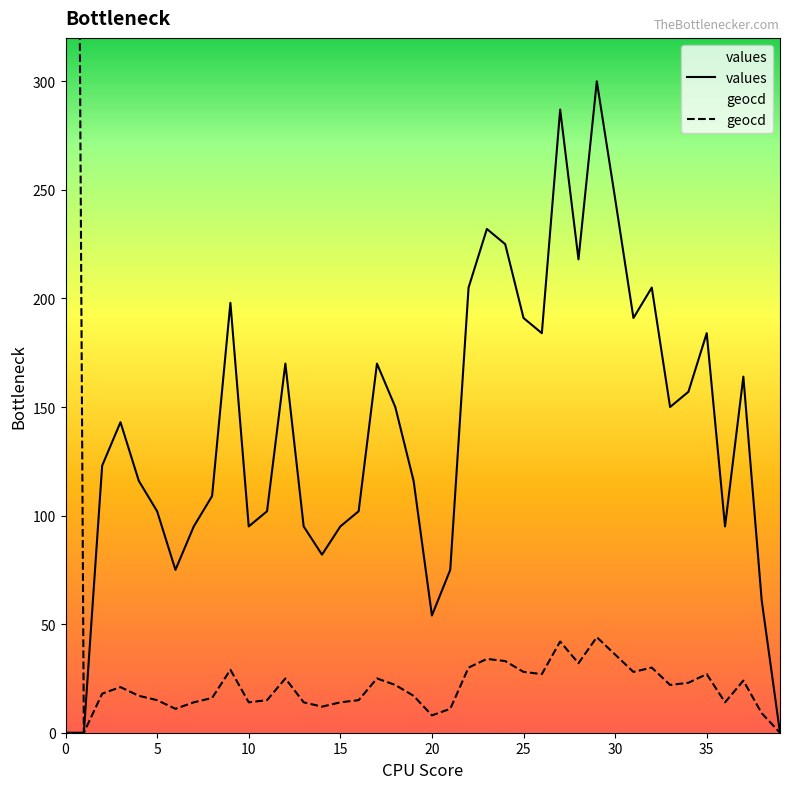

What is the highest value of the values series?

300